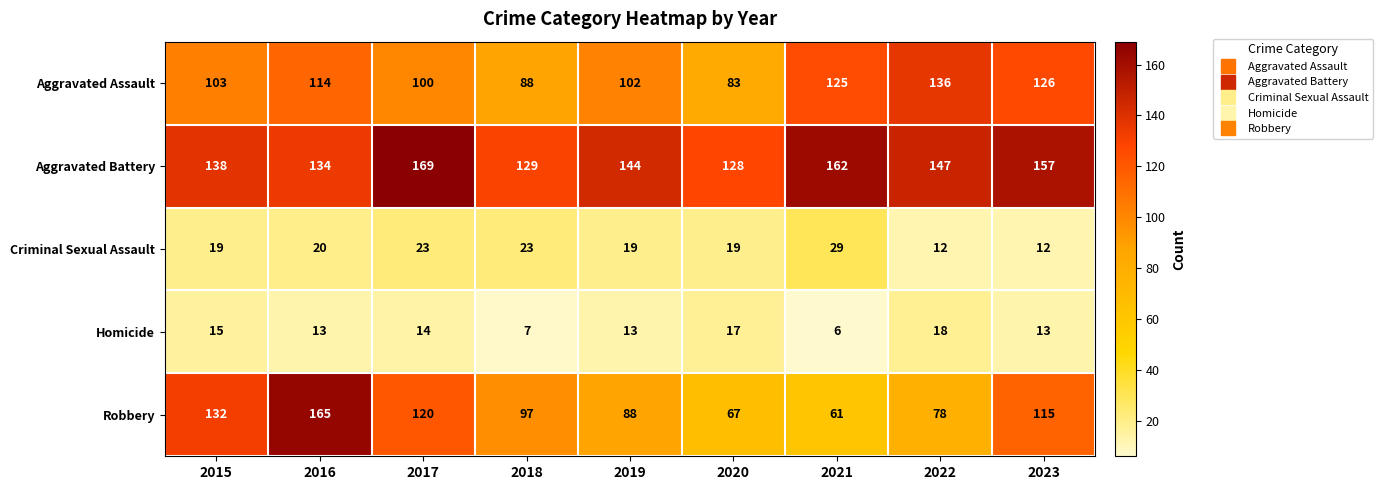

The Robbery series shows 97 at 2018. True or false?

True